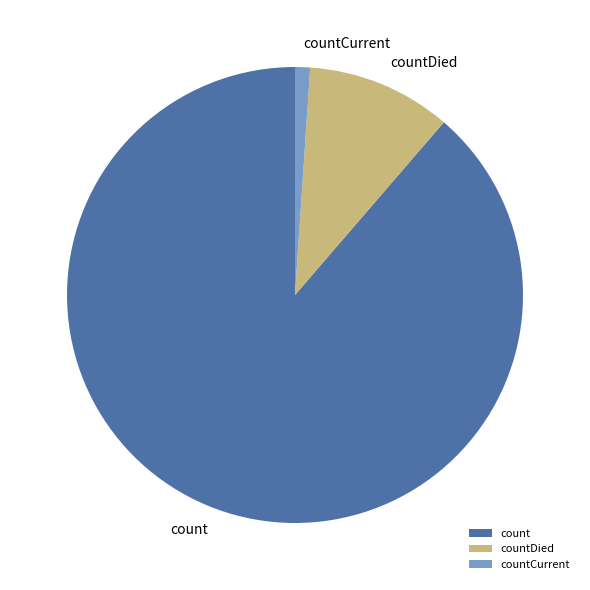

Combined, do countDied and countCurrent account for over 50%?

No